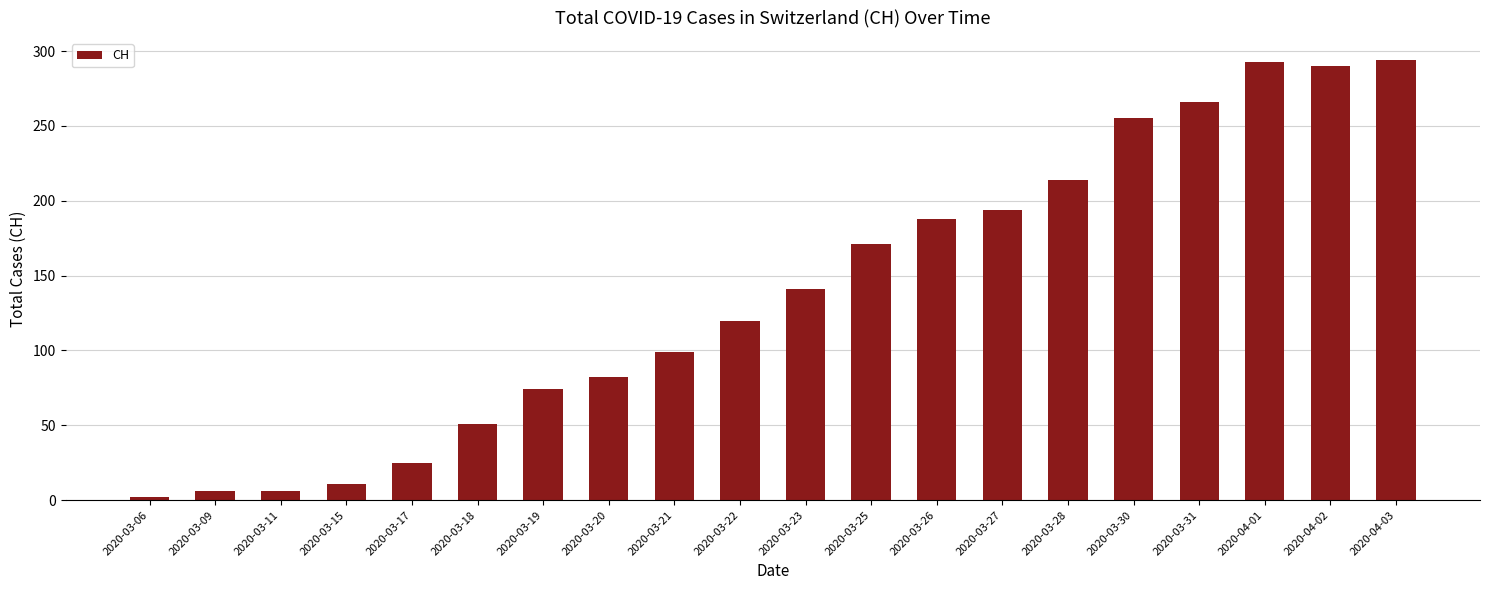

What is the value of the 4th bar from the left?

11